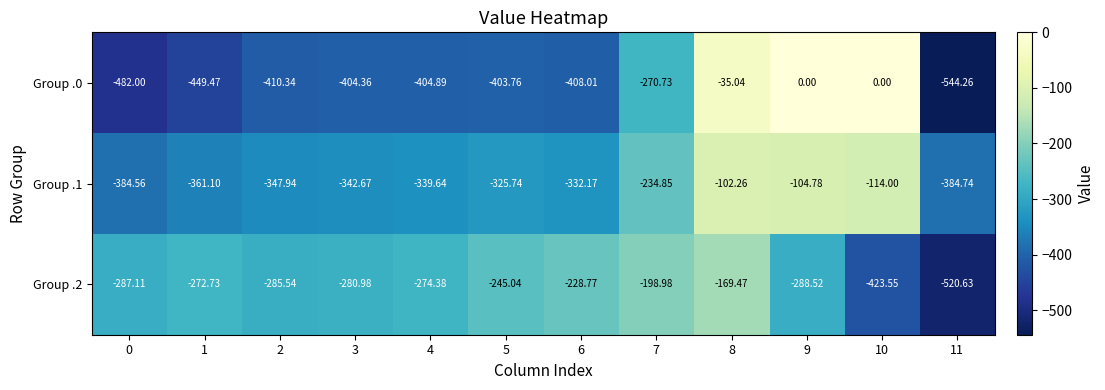

Reading right to left, list all the values displayed in this chart.

Group .0: 11=-544.3	10=0.0	9=0.0	8=-35.0	7=-270.7	6=-408.0	5=-403.8	4=-404.9	3=-404.4	2=-410.3	1=-449.5	0=-482.0
Group .1: 11=-384.7	10=-114.0	9=-104.8	8=-102.3	7=-234.8	6=-332.2	5=-325.7	4=-339.6	3=-342.7	2=-347.9	1=-361.1	0=-384.6
Group .2: 11=-520.6	10=-423.6	9=-288.5	8=-169.5	7=-199.0	6=-228.8	5=-245.0	4=-274.4	3=-281.0	2=-285.5	1=-272.7	0=-287.1